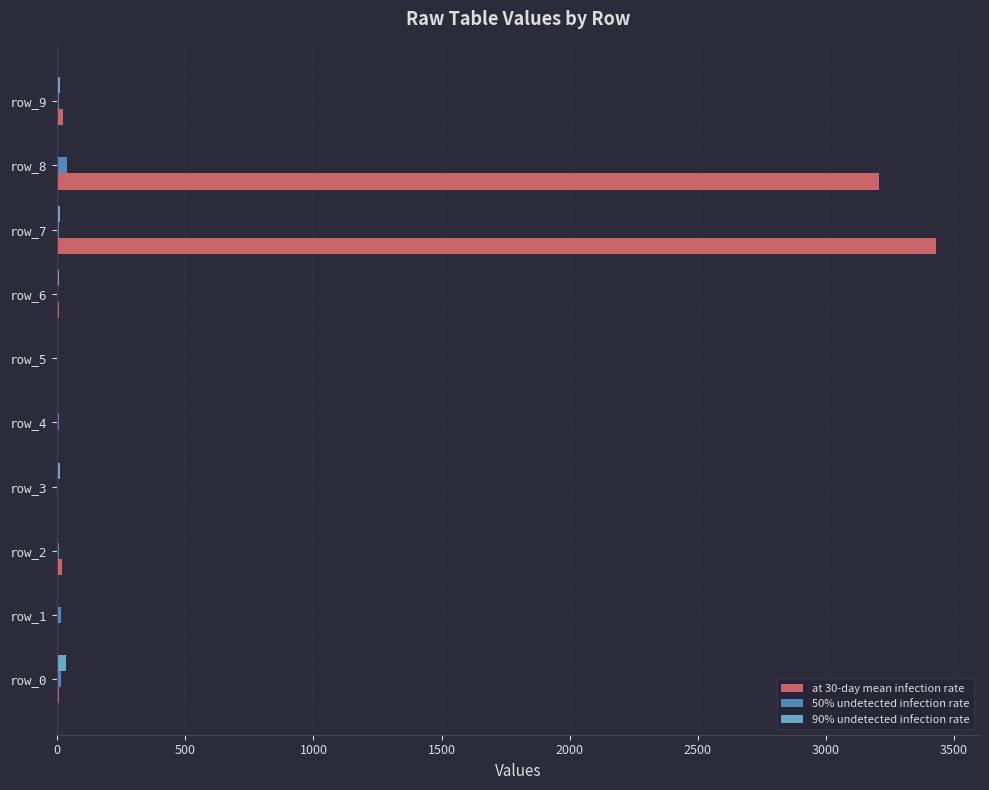

What is the maximum value shown in the chart?

3430